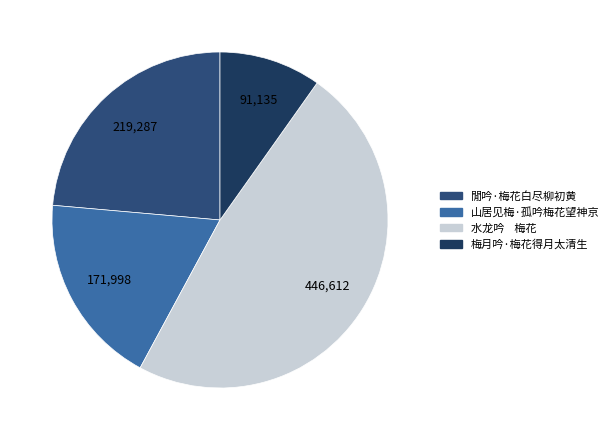

Count the number of slices in the pie.

4